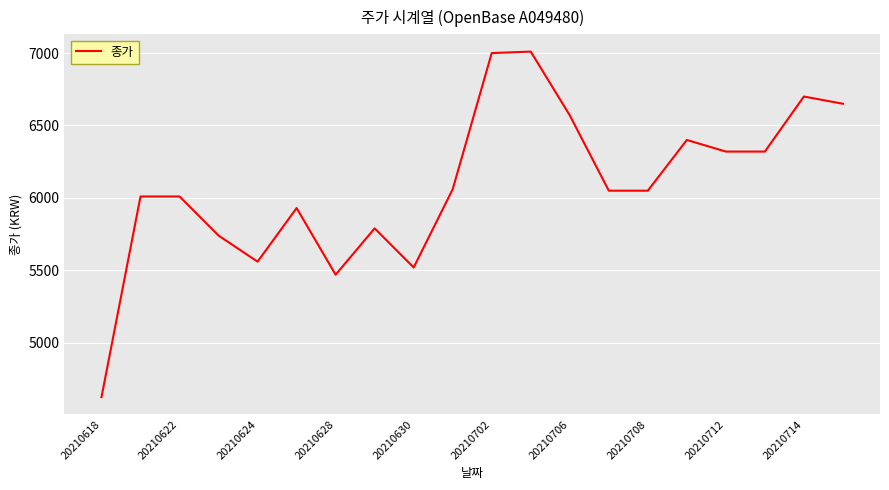

What is the greatest value displayed?

7010